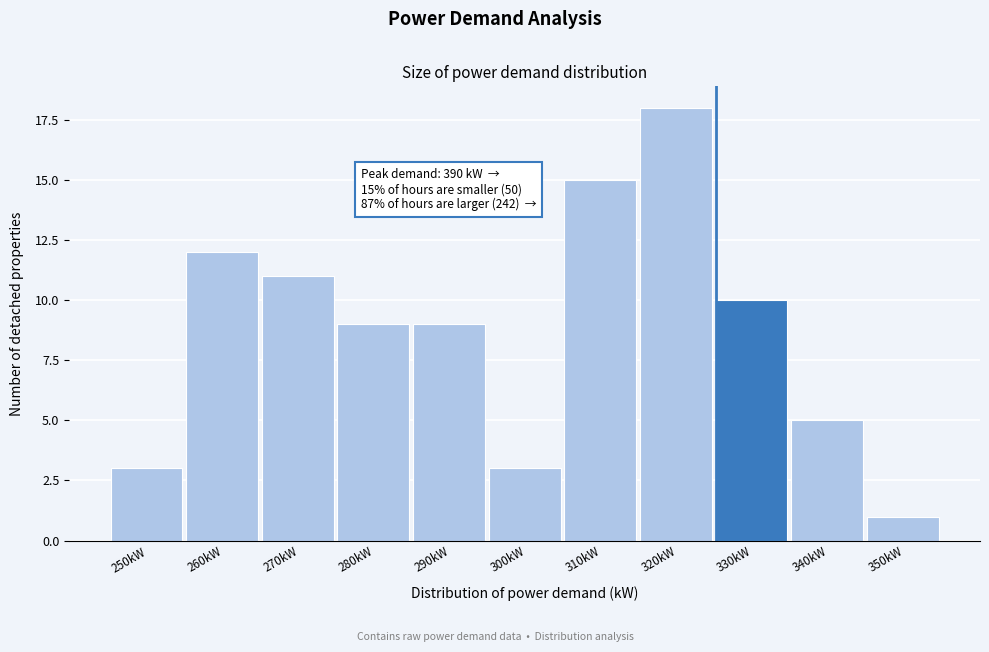

Reading right to left, transcribe all the data shown in this chart.

350kW=1	340kW=5	330kW=10	320kW=18	310kW=15	300kW=3	290kW=9	280kW=9	270kW=11	260kW=12	250kW=3